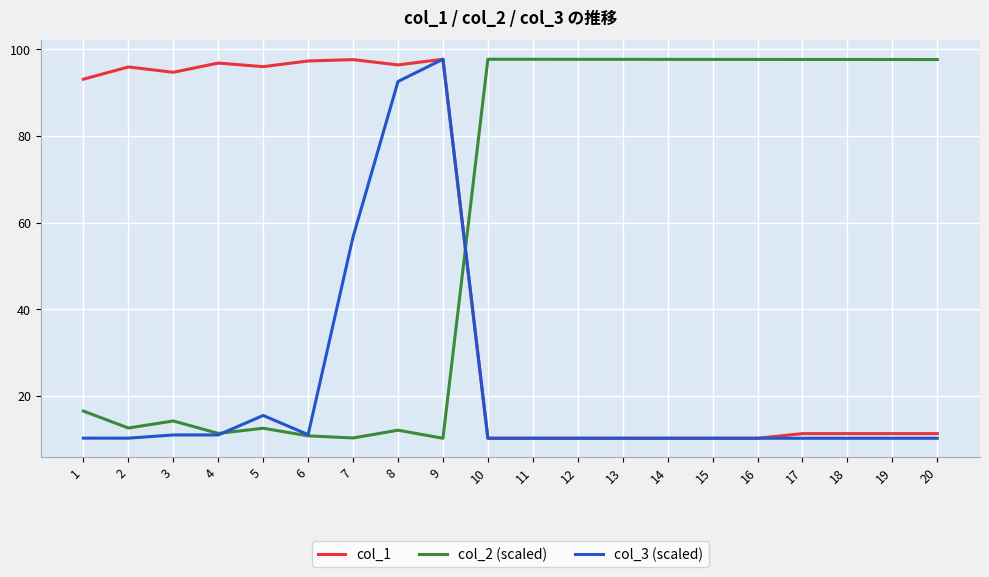

What is the sum of all col_2 (scaled) values?

1185.1